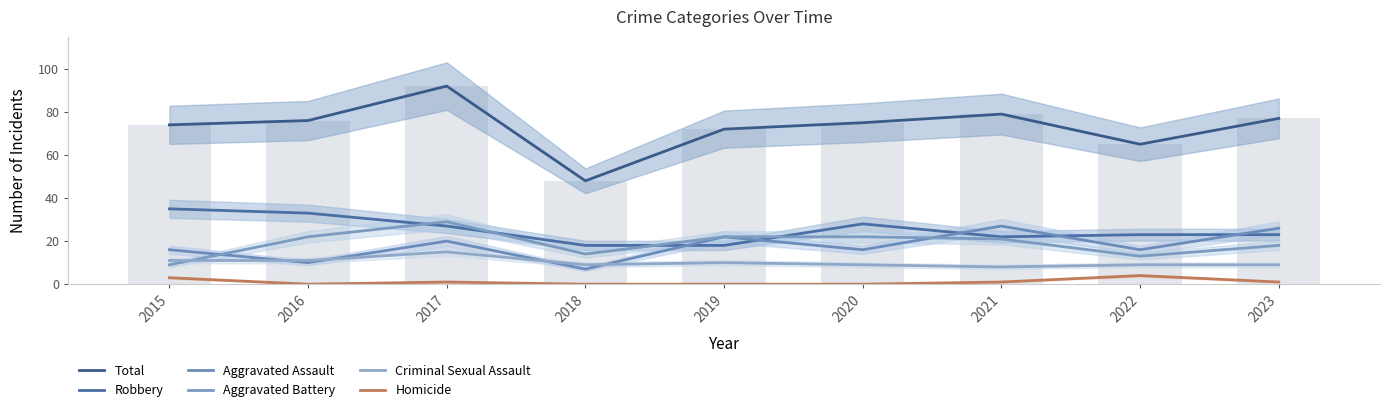

What is the lowest value of the Robbery series?

18